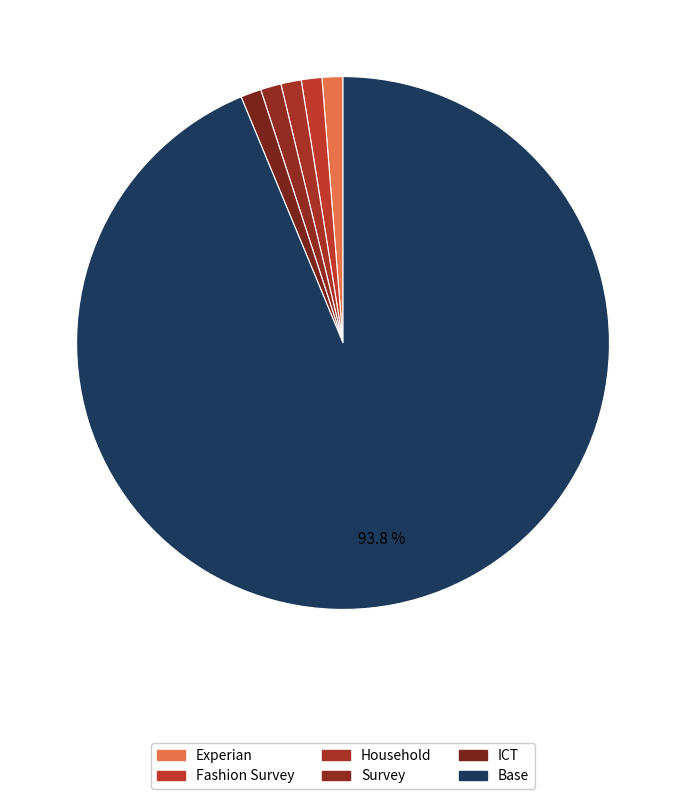

Count the number of slices in the pie.

6